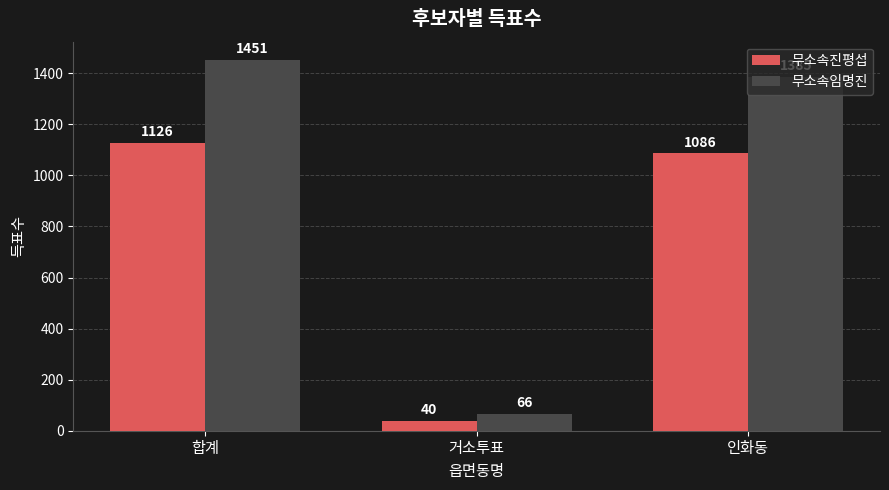

How many data points does each series have?

3